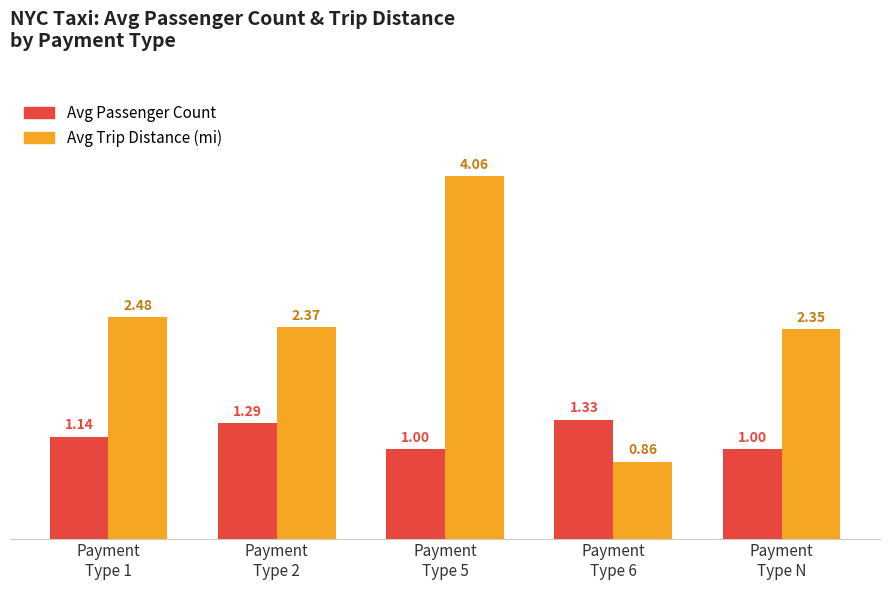

Which category has the highest value in the Avg Trip Distance (mi) series?

Payment
Type 5